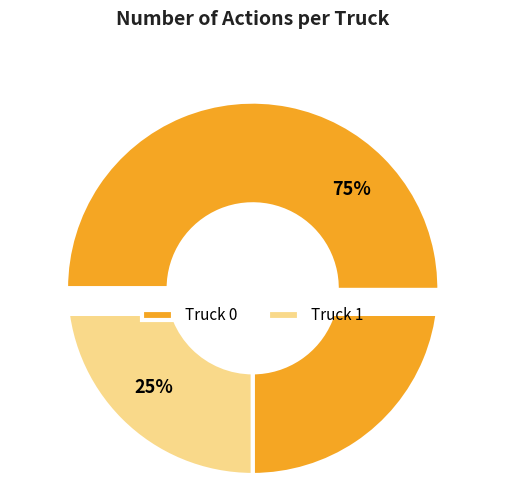

What is the total percentage of Truck 0 and Truck 1?

100.0%